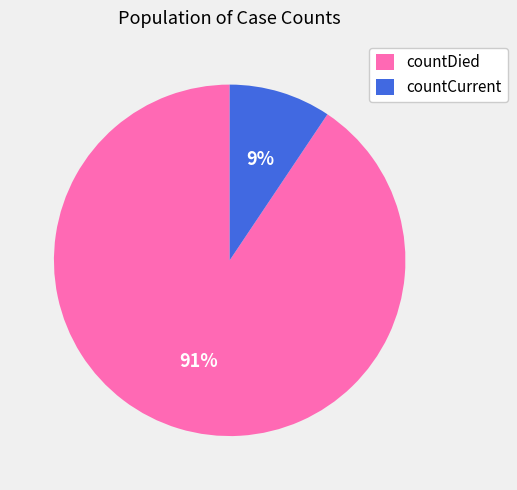

To the nearest percent, what is the combined percentage of countDied and countCurrent?

100%